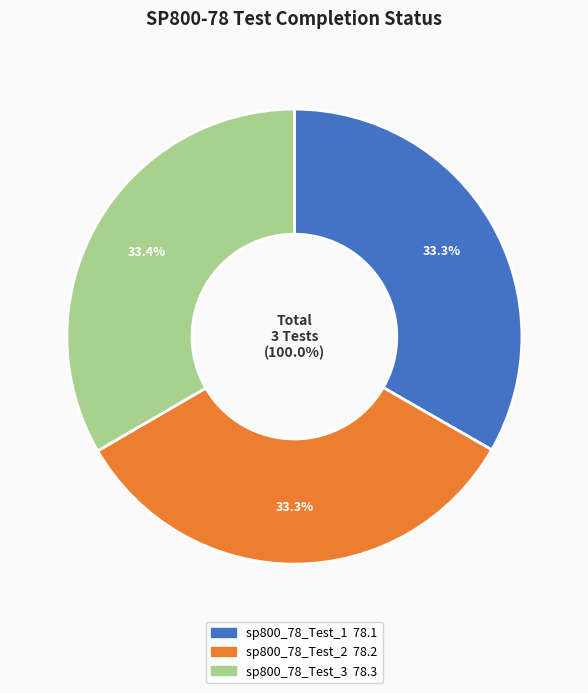

How many segments does this pie chart have?

3